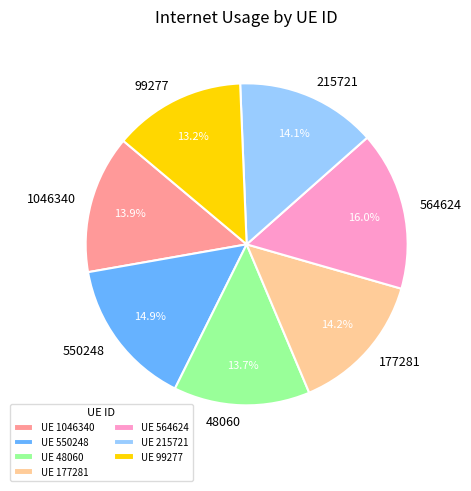

The 48060 slice represents 19% of the pie. True or false?

False